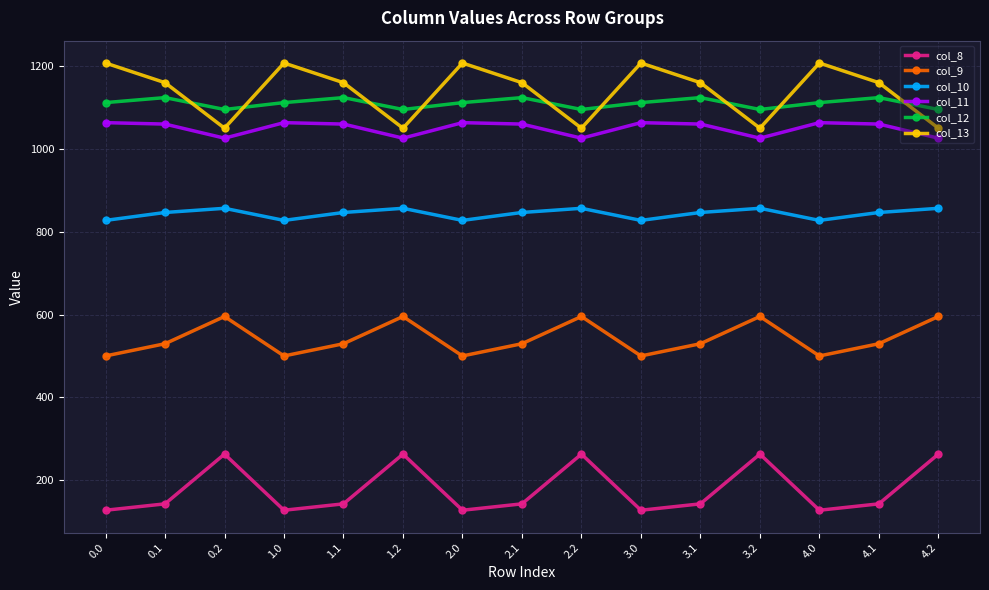

The value of col_8 at 4.2 is 262.8. True or false?

True